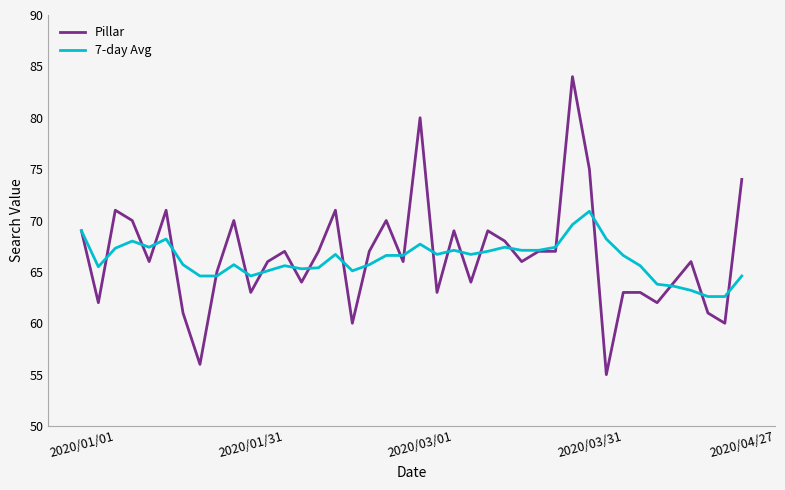

What is the difference between the maximum and minimum values in the 7-day Avg series?

8.3